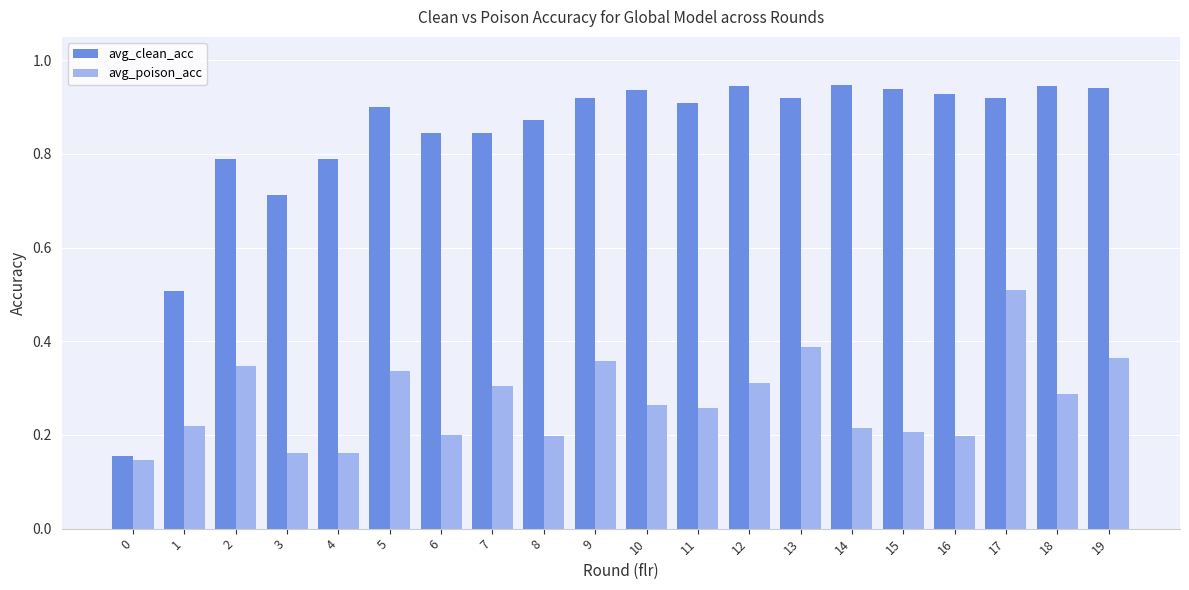

True or false: avg_poison_acc has a value of 0.2 at 1.

True